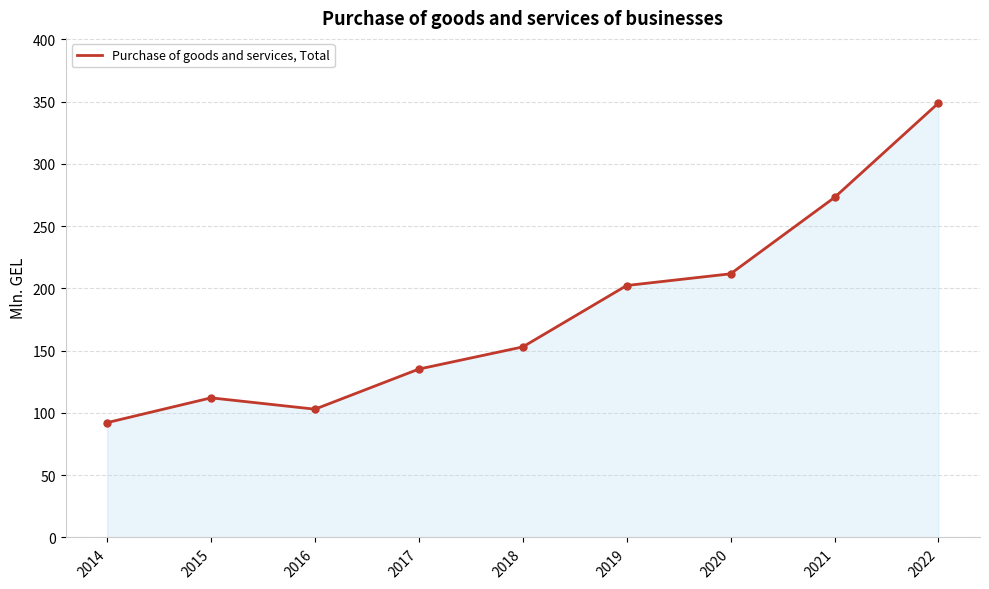

Between 2020 and 2017, which is larger?

2020